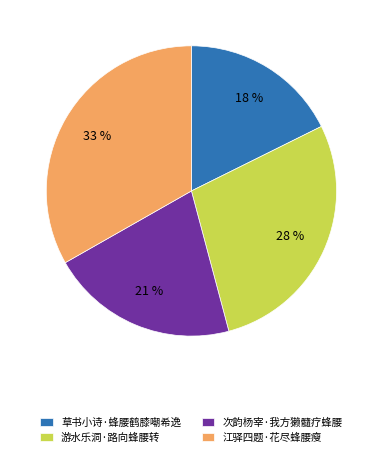

What is the ratio of the value at 江驿四题·花尽蜂腰瘦 to the value at 次韵杨宰·我方獭髓疗蜂腰?

1.6